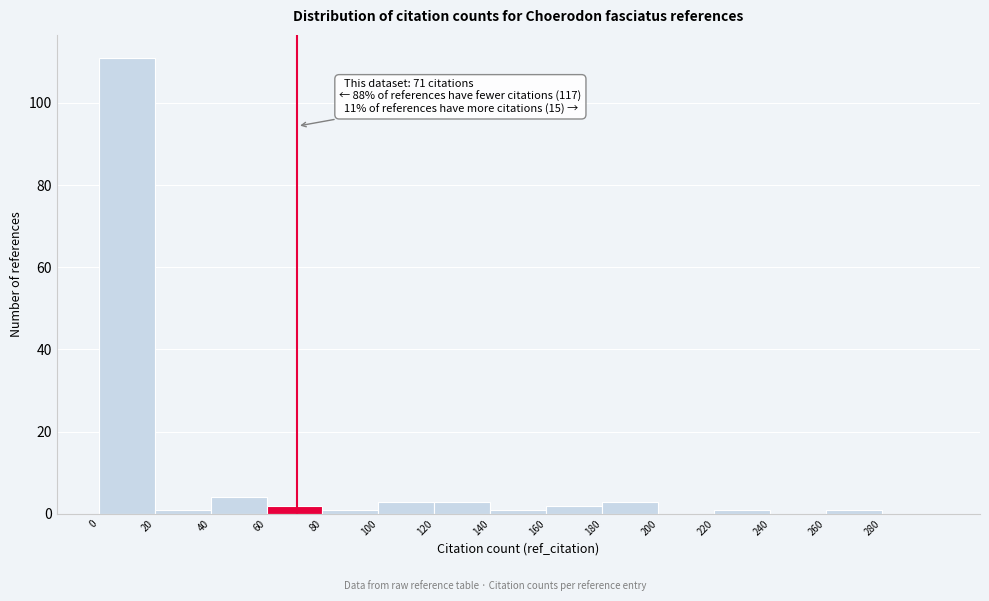

Over which range of the x-axis is the bar tallest?

0 to 20